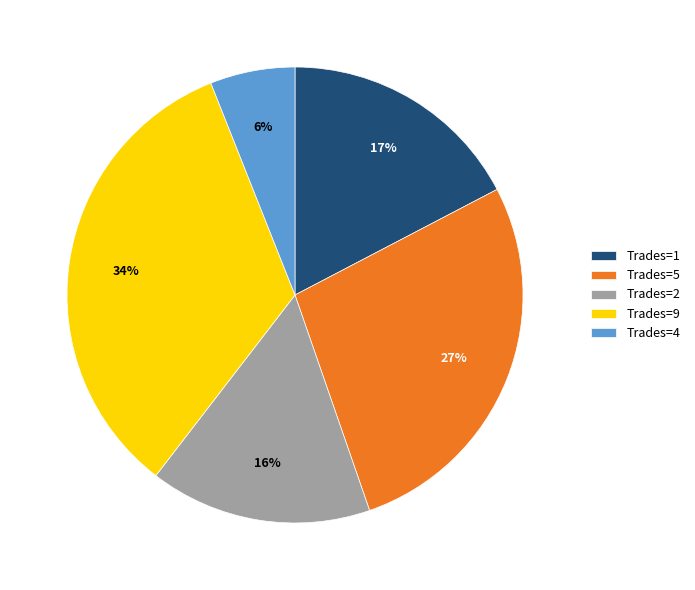

To the nearest percent, what portion does Trades=9 represent?

34%